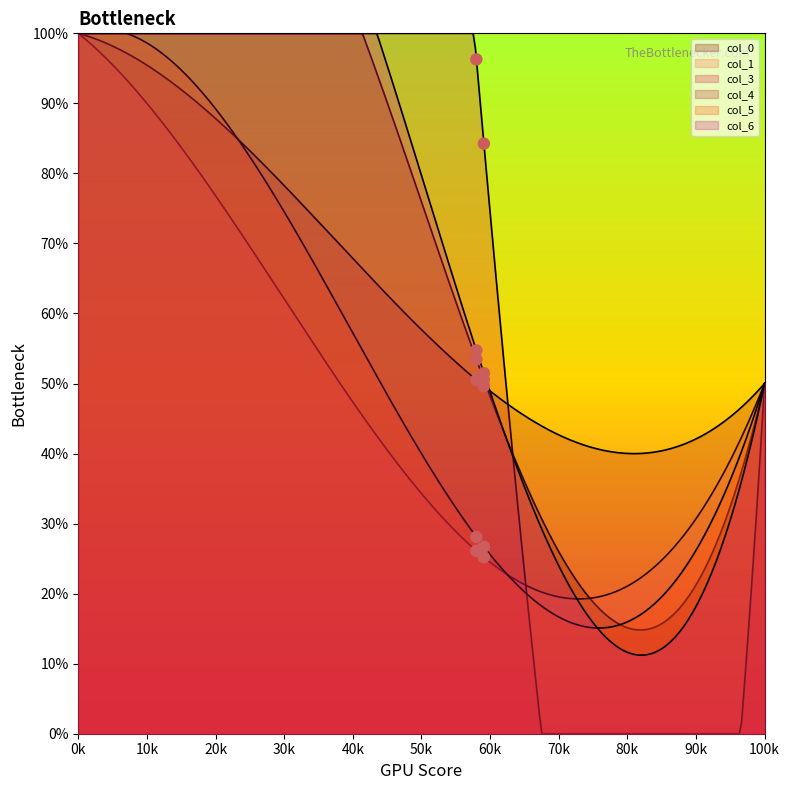

Is the value of col_4 at 1 greater than the value of col_0 at 0?

No